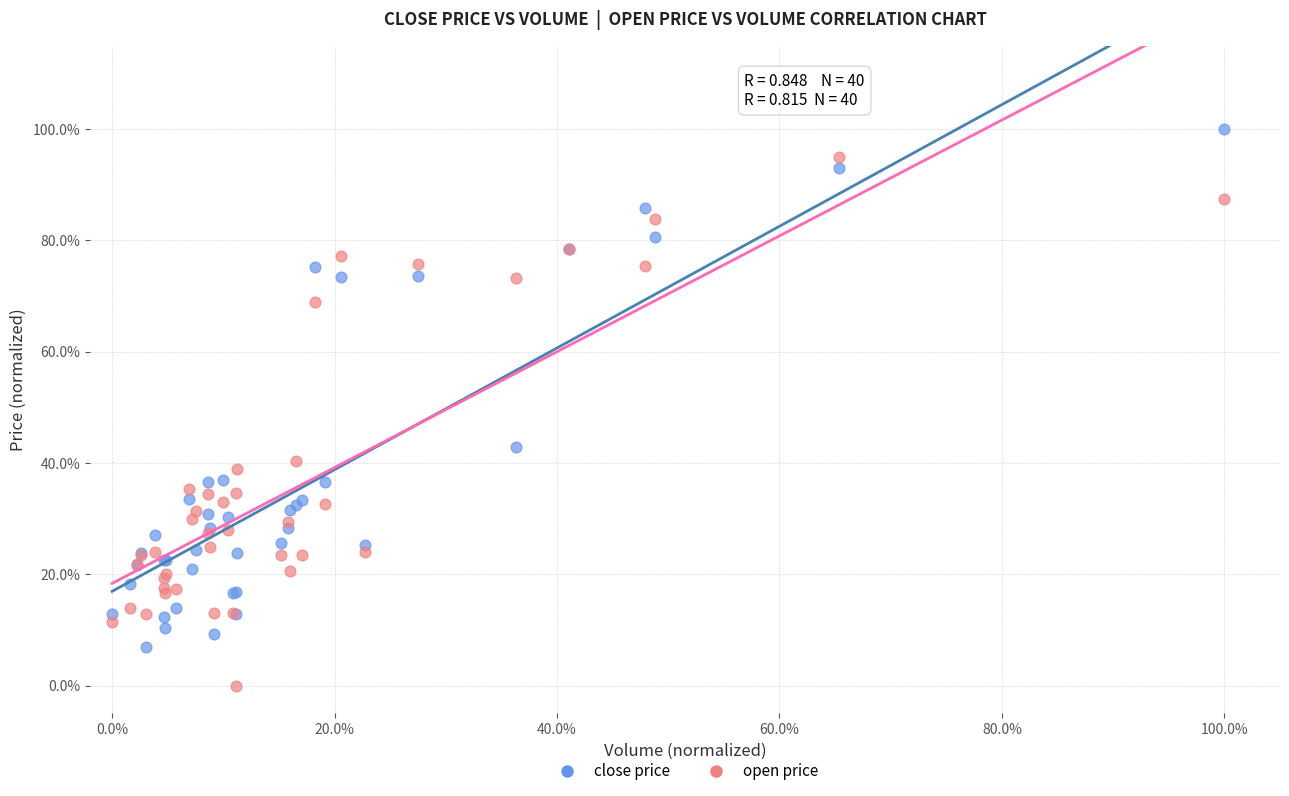

Which series has the widest spread of Y values?

open price